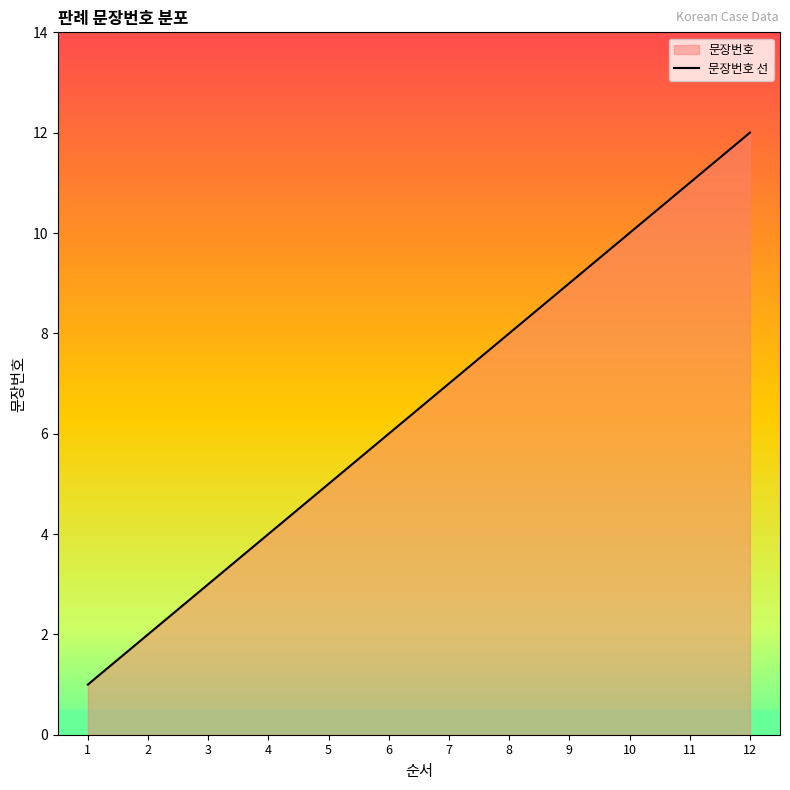

Between 9 and 10, which is larger?

10